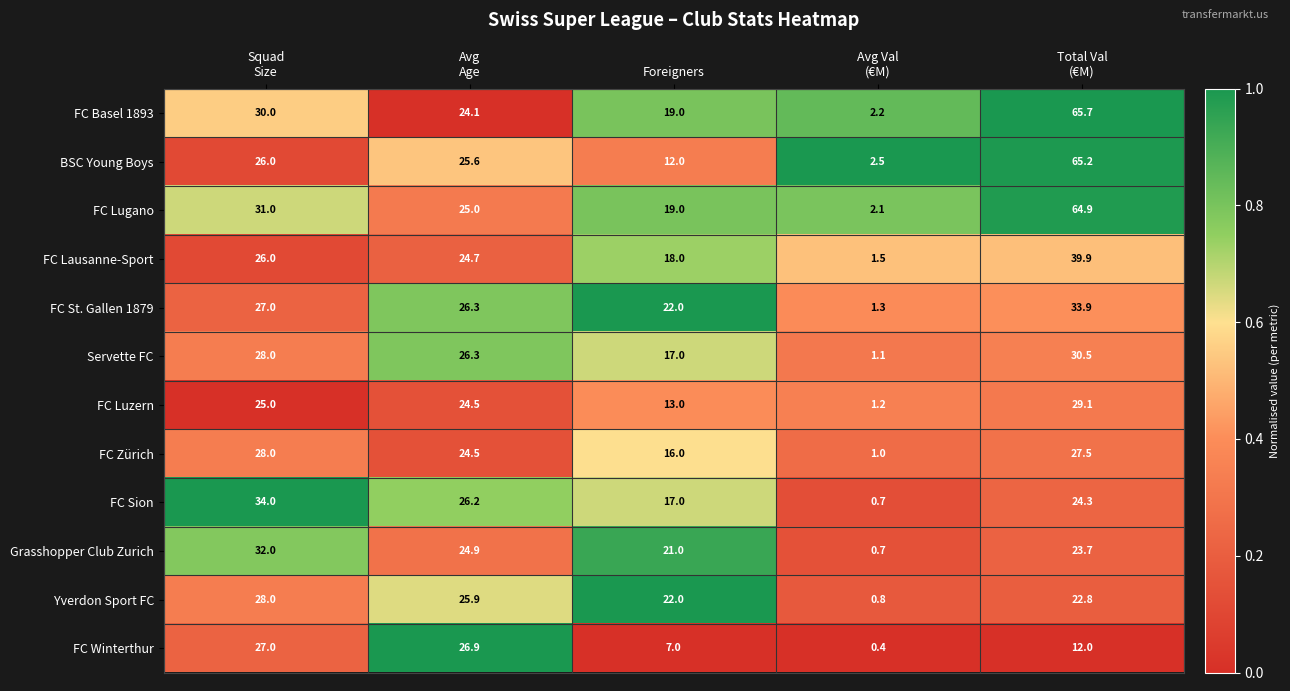

What is the difference between the maximum and minimum values in the Servette FC series?

29.4